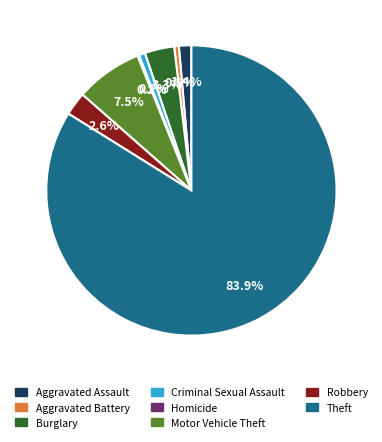

To the nearest percent, what percentage of the pie is Burglary?

3%